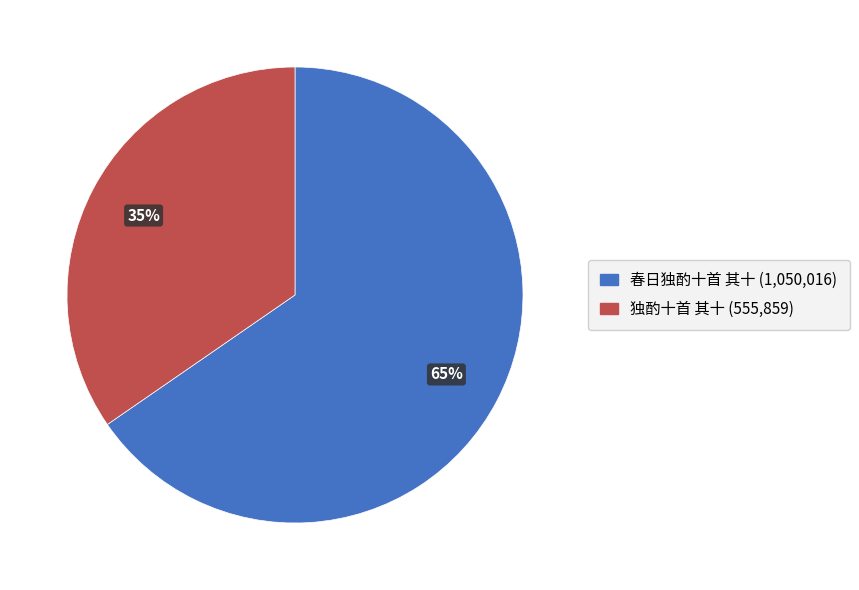

Is it true that 独酌十首 其十 is 23% of the pie?

False